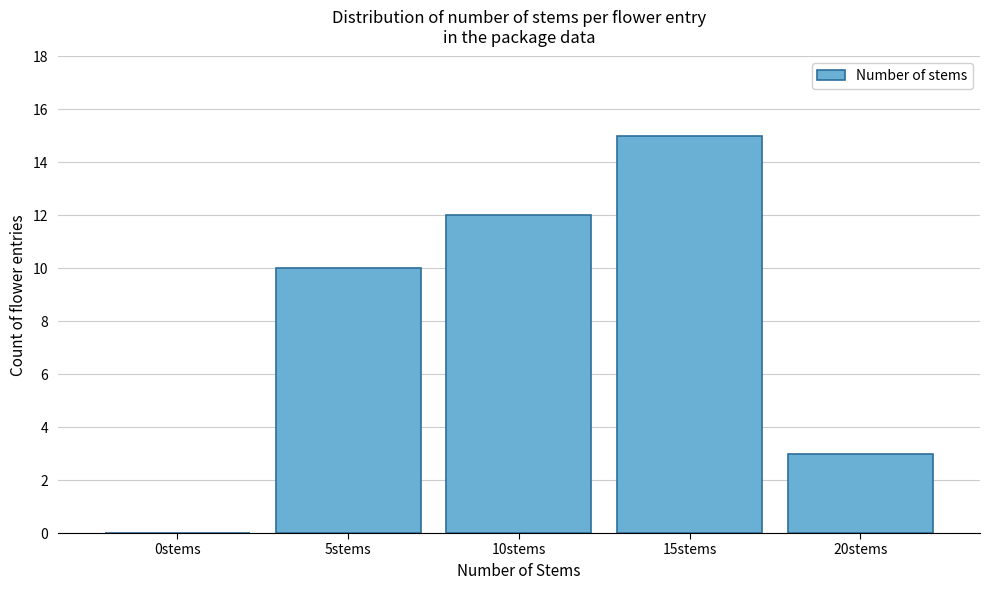

Reading left to right, transcribe all the data shown in this chart.

0stems=0	5stems=10	10stems=12	15stems=15	20stems=3